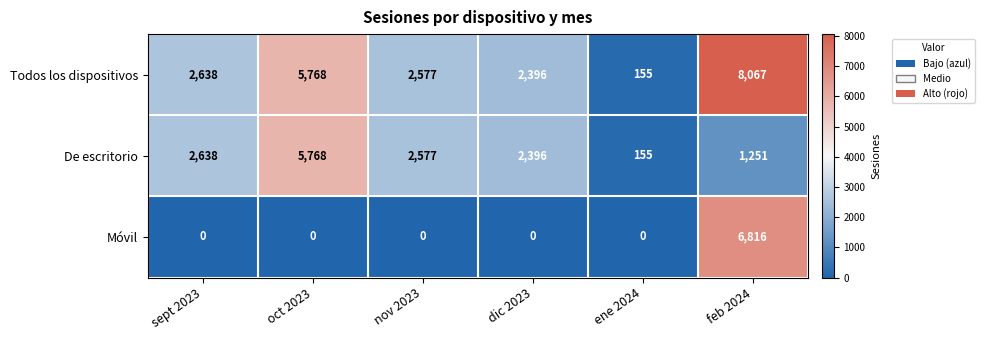

What is the difference between the highest and lowest values at dic 2023?

2396